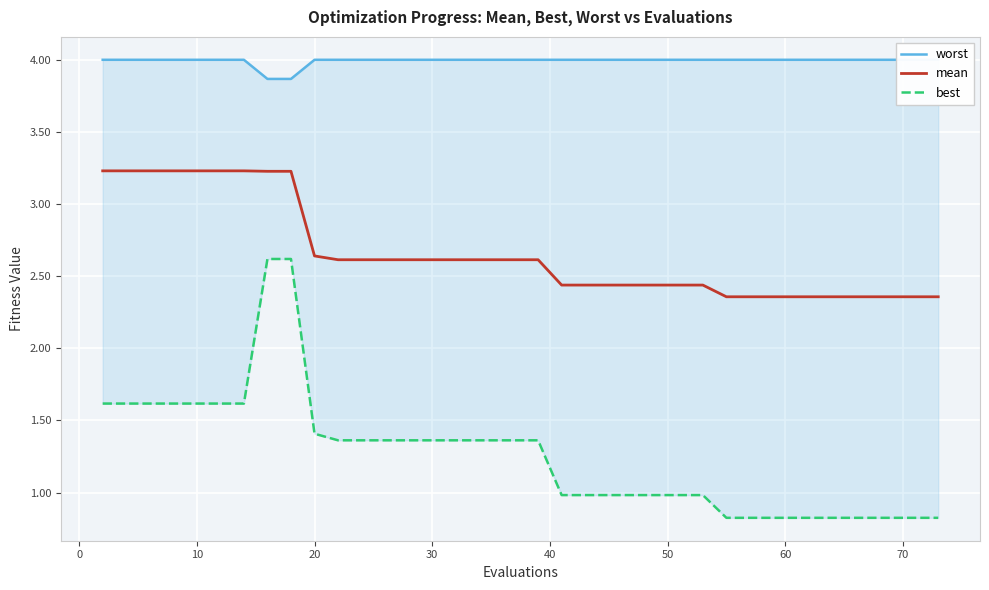

What is the smallest value displayed?

0.8